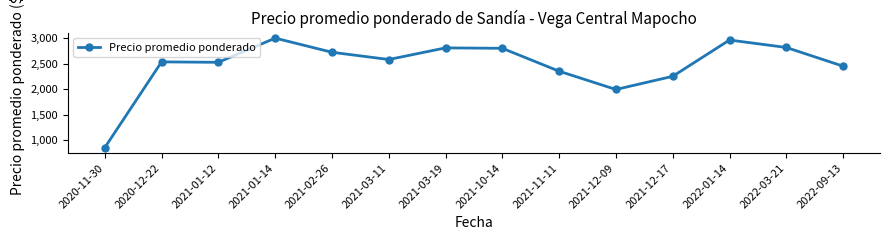

Approximately how many times larger is the value at 2020-12-22 compared to 2021-12-09?

1.3